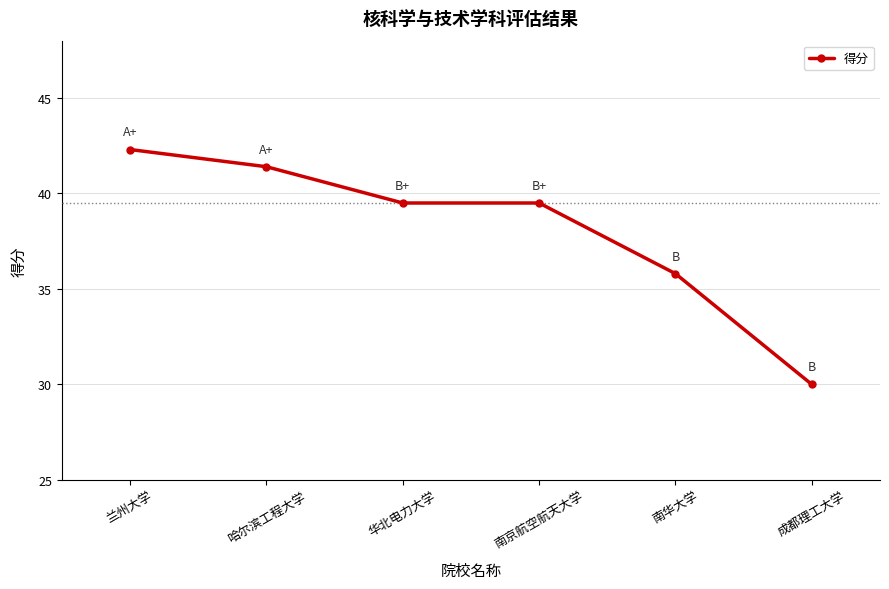

What is the greatest value displayed?

42.3